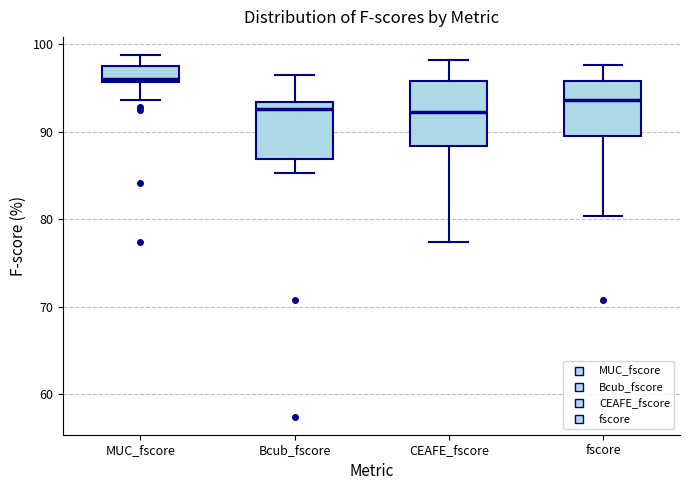

Reading left to right, read every box against the y-axis: the position of its median line, the range the box covers, and the ends of its whiskers. The values are not printed on the chart, so give them approximately, as read against the axis.

MUC_fscore: median 96 (just above the box's lower edge), box 96 to 97, whiskers 94 to 99
Bcub_fscore: median 93 (just below the box's upper edge), box 87 to 93, whiskers 85 to 96
CEAFE_fscore: median 92, box 88 to 96, whiskers 77 to 98
fscore: median 94, box 89 to 96, whiskers 80 to 98